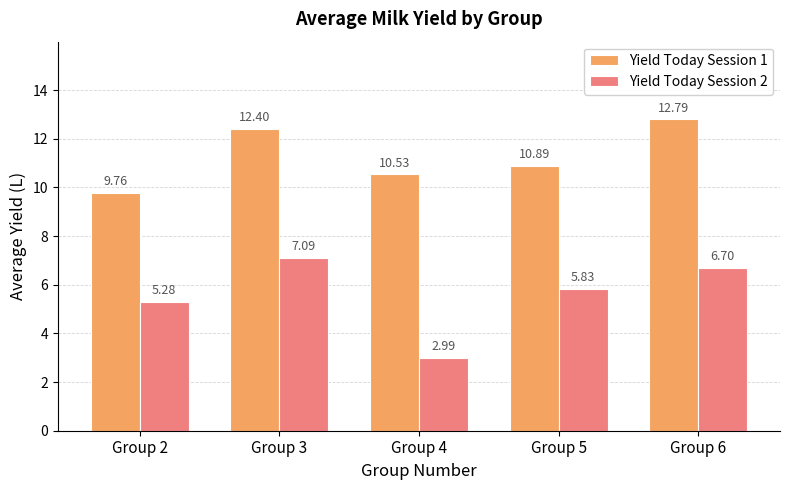

What is the difference between the maximum and minimum values in the Yield Today Session 2 series?

4.1